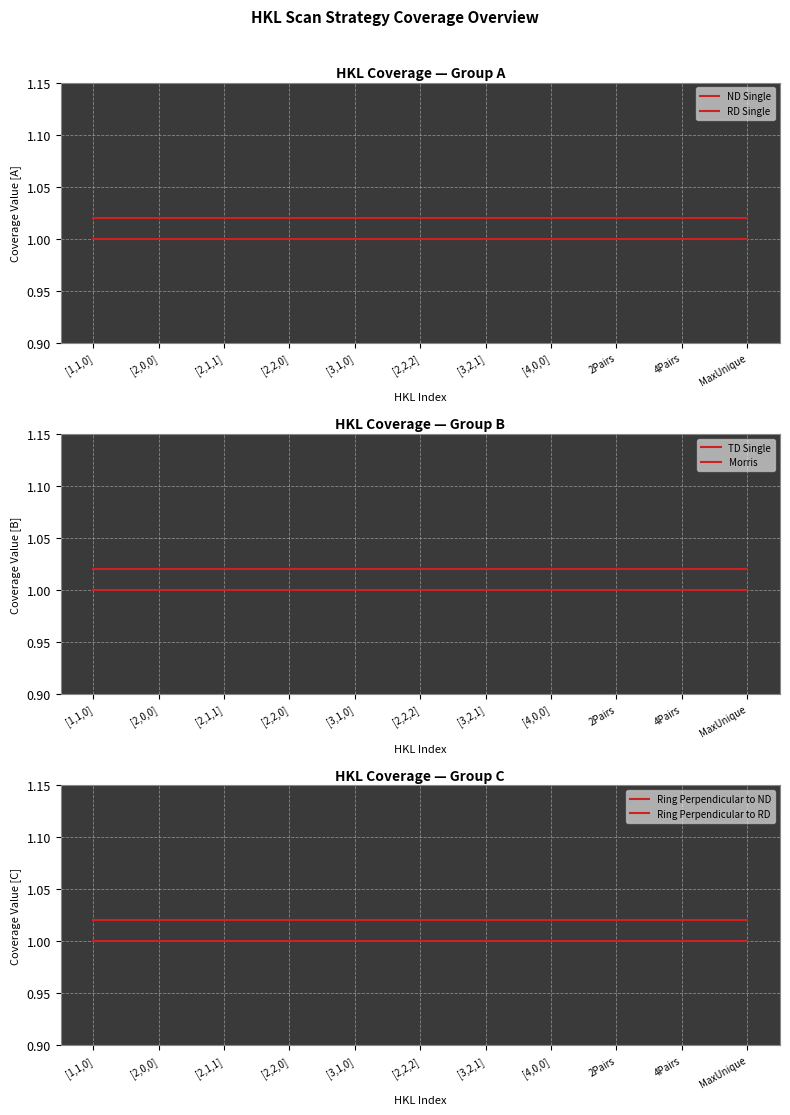

Is the value of Morris at [2,2,2] greater than the value of TD Single at [1,1,0]?

Yes